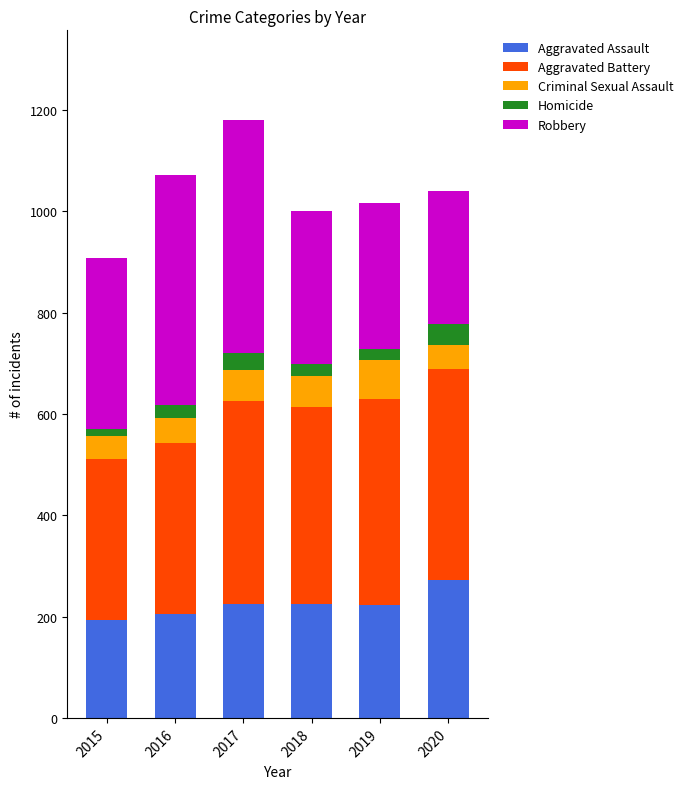

The Aggravated Assault series shows 273 at 2020. True or false?

True